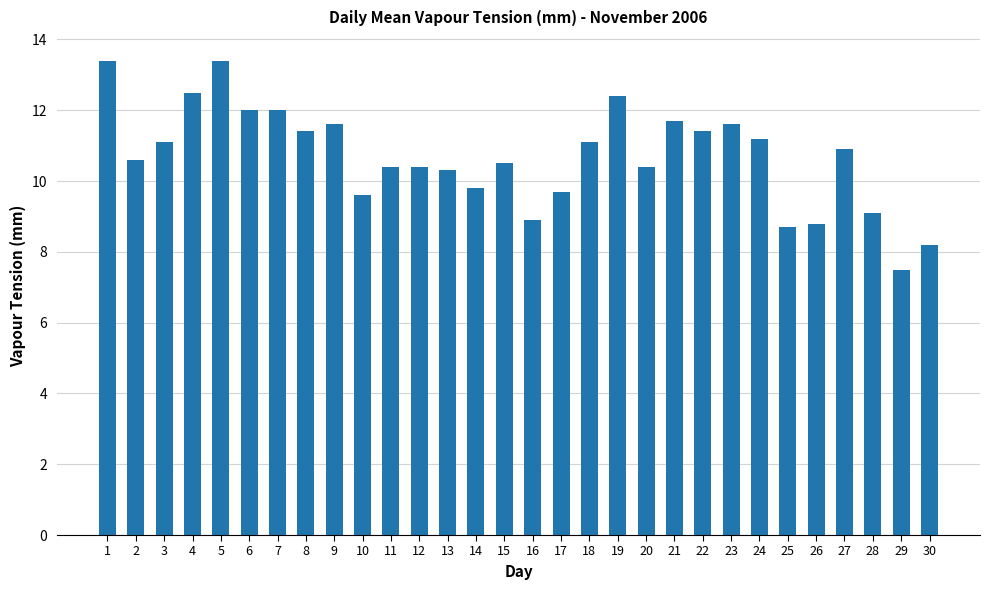

What is the smallest value displayed?

7.5